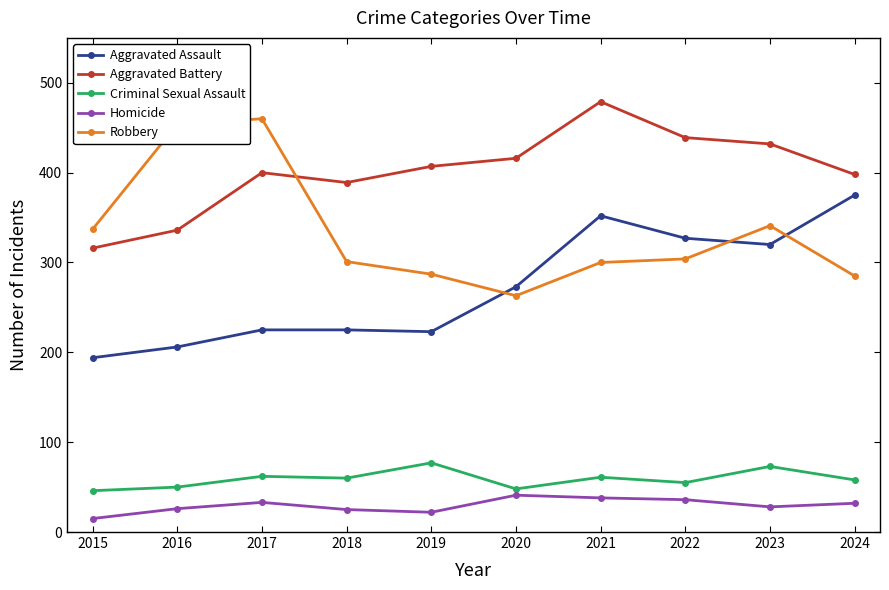

How many data points in Robbery are less than 304?

5